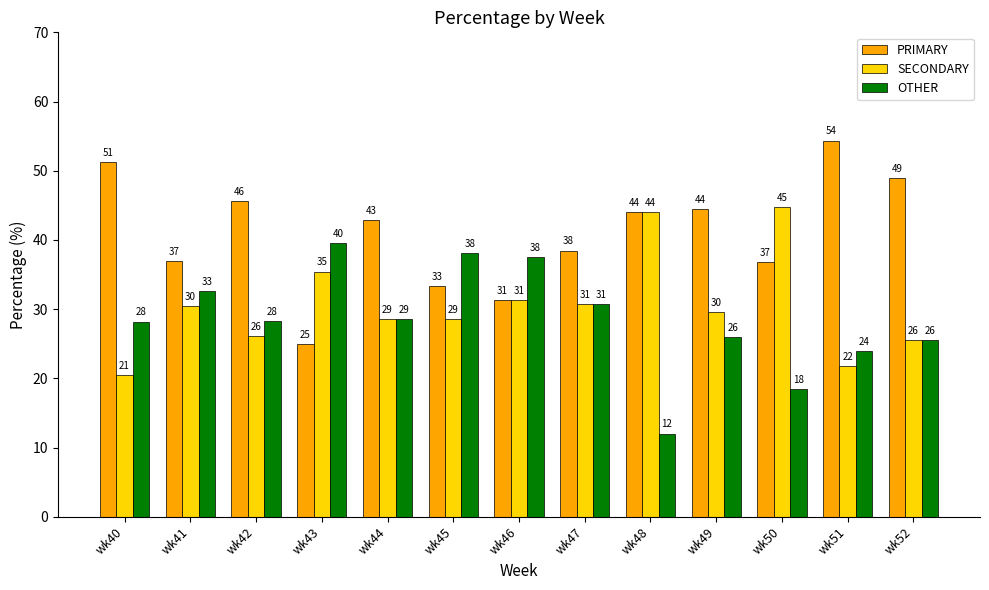

What is the sum of the PRIMARY values at wk40 and wk46?

82.5